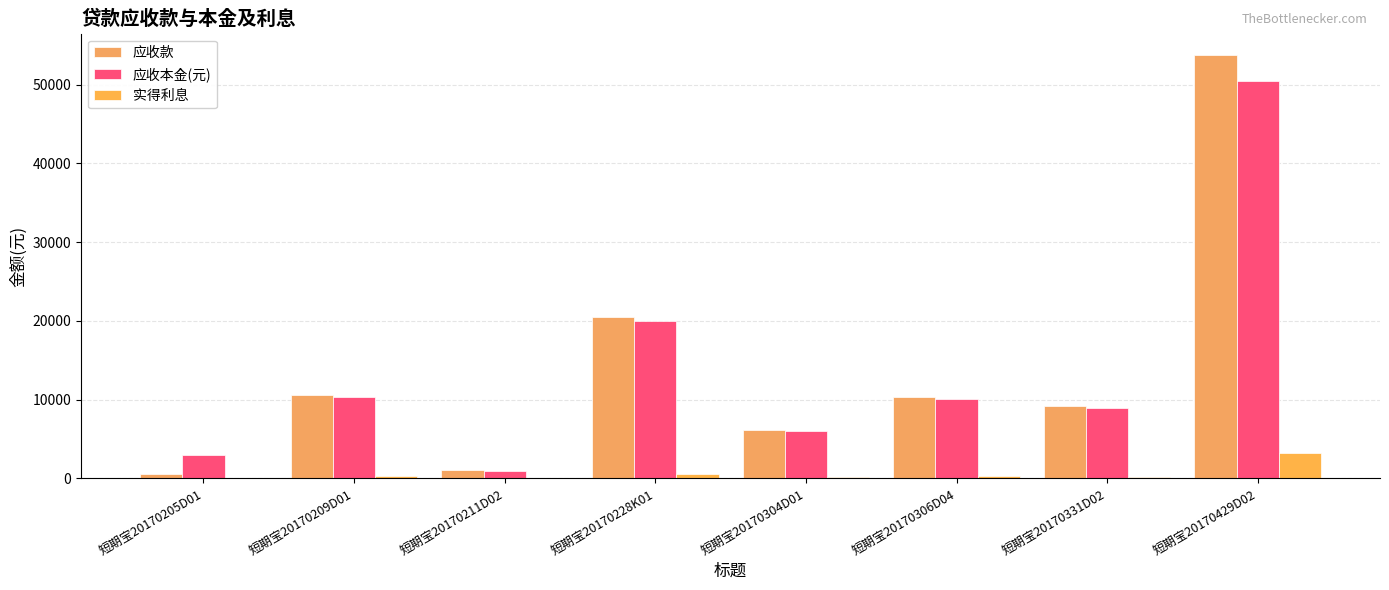

How many data points does each series have?

8